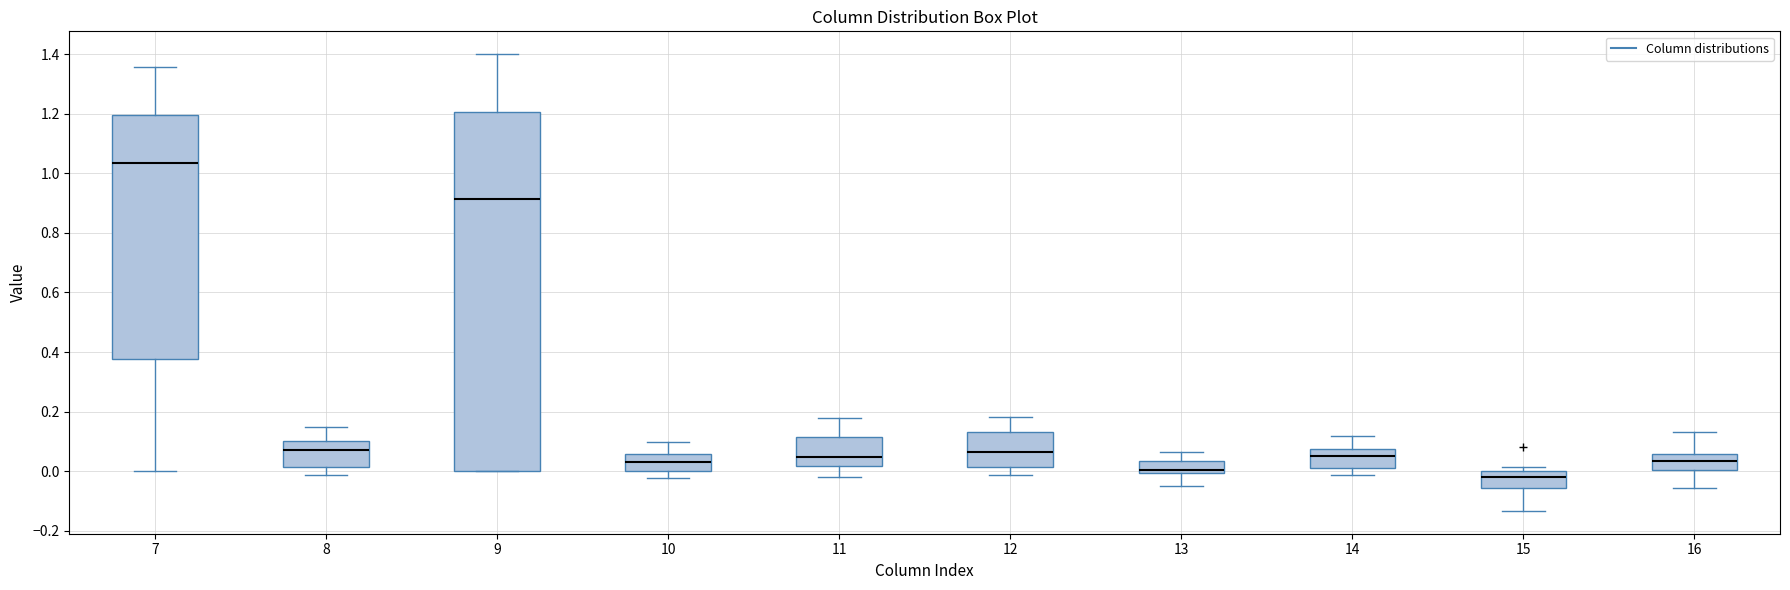

Reading left to right, transcribe this box plot: for each box, give where its median line is, the range the box spans, and where its two whiskers end, as read against the y-axis. The values are not printed on the chart, so give them approximately, as read against the axis.

7: median 1.04, box 0.38 to 1.20, whiskers 0.00 to 1.36
8: median 0.06, box 0.02 to 0.10, whiskers -0.02 to 0.14
9: median 0.92, box 0.00 to 1.20, whiskers 0.00 to 1.40
10: median 0.04, box 0.00 to 0.06, whiskers -0.02 to 0.10
11: median 0.04, box 0.02 to 0.12, whiskers -0.02 to 0.18
12: median 0.06, box 0.02 to 0.14, whiskers -0.02 to 0.18
13: median 0.00 (just above the box's lower edge), box 0.00 to 0.04, whiskers -0.06 to 0.06
14: median 0.06, box 0.02 to 0.08, whiskers -0.02 to 0.12
15: median -0.02, box -0.06 to 0.00, whiskers -0.14 to 0.02
16: median 0.04, box 0.00 to 0.06, whiskers -0.06 to 0.14